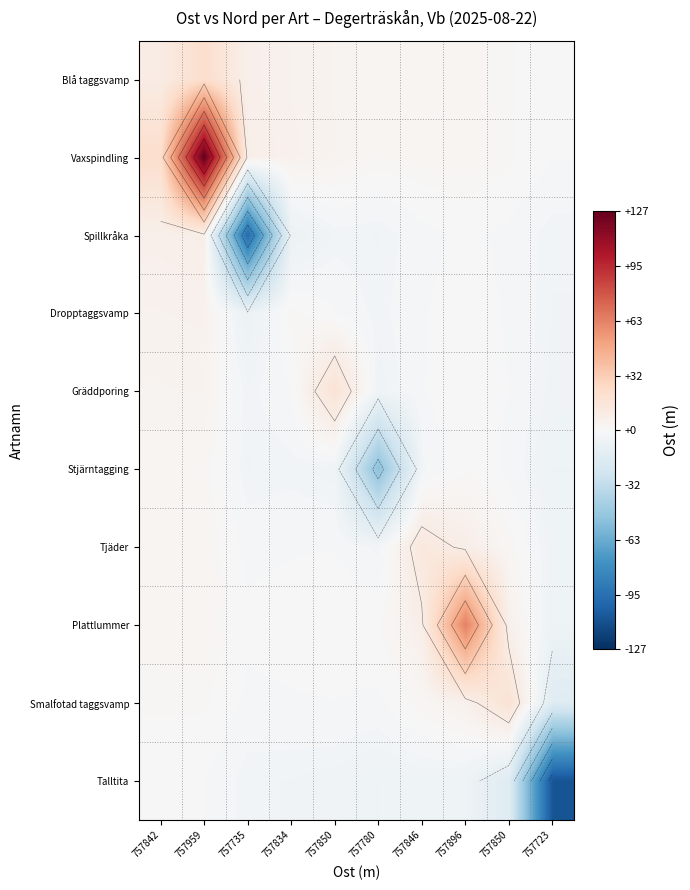

Which has a higher value, 757780 or 757959?

757959